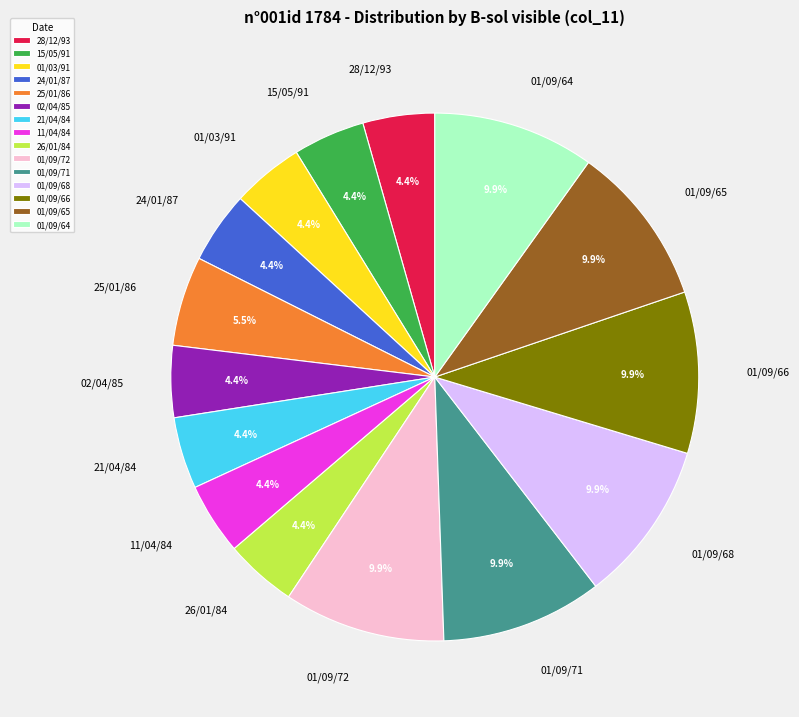

What is the ratio of the value at 01/09/72 to the value at 26/01/84?

2.2